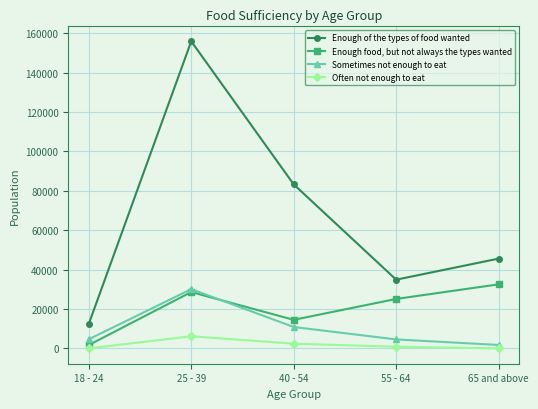

At 18 - 24, list the series in order from smallest to largest.

Often not enough to eat, Enough food, but not always the types wanted, Sometimes not enough to eat, Enough of the types of food wanted